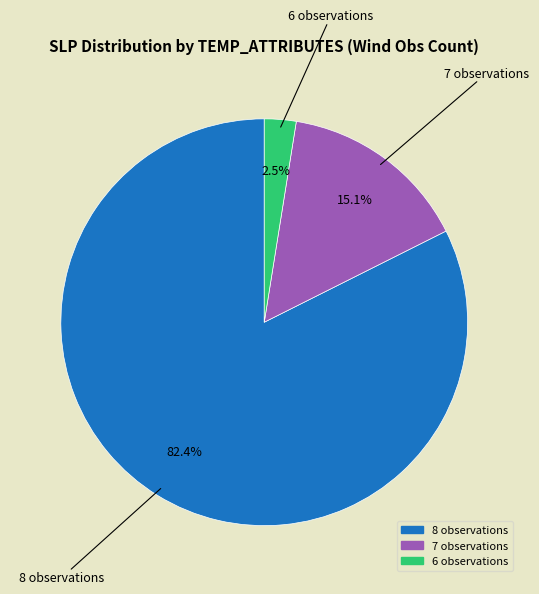

Does any single category account for the majority?

Yes